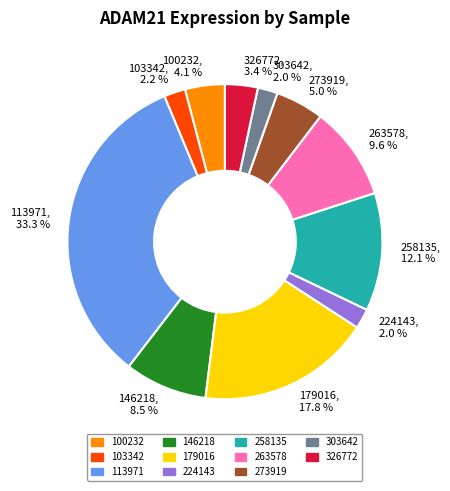

How many segments does this pie chart have?

11